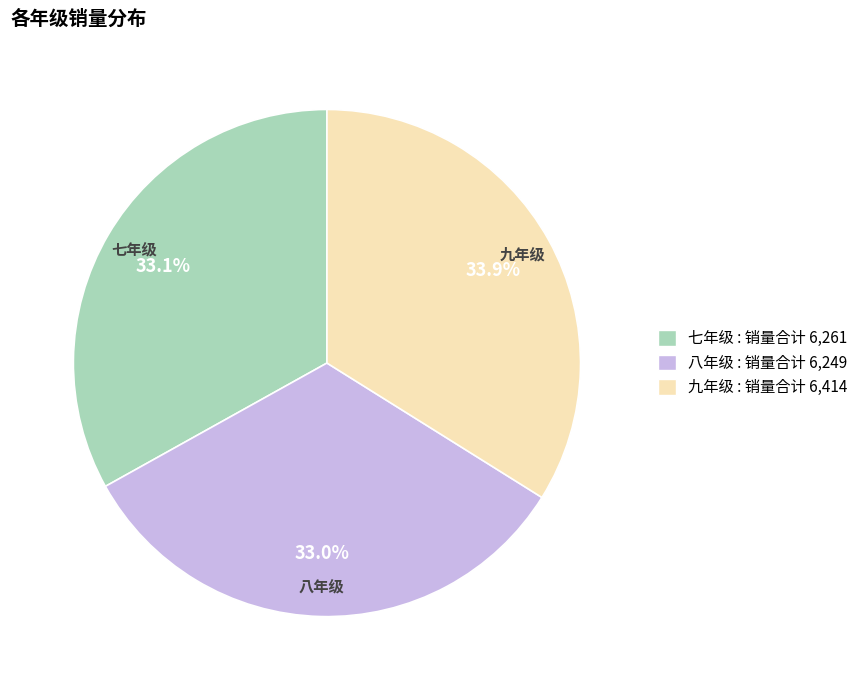

What portion of the pie excludes 八年级?

67.0%